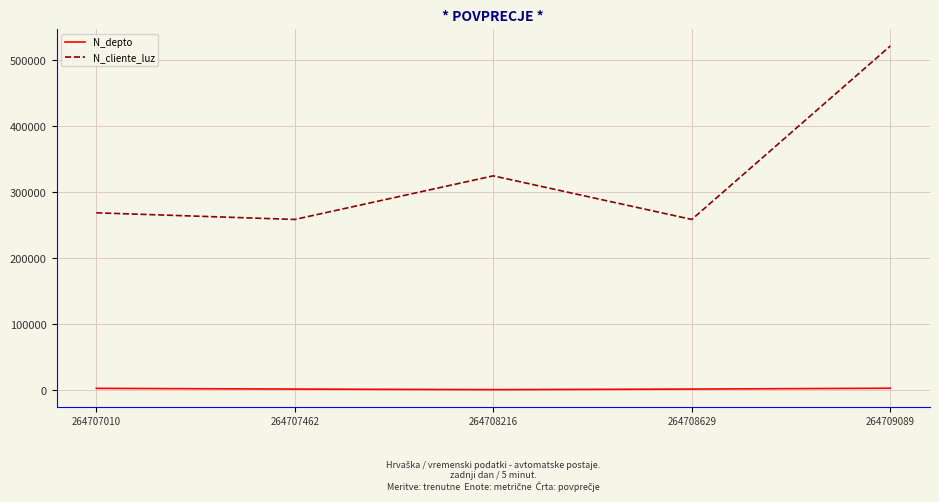

Which category has the highest value across all series?

264709089